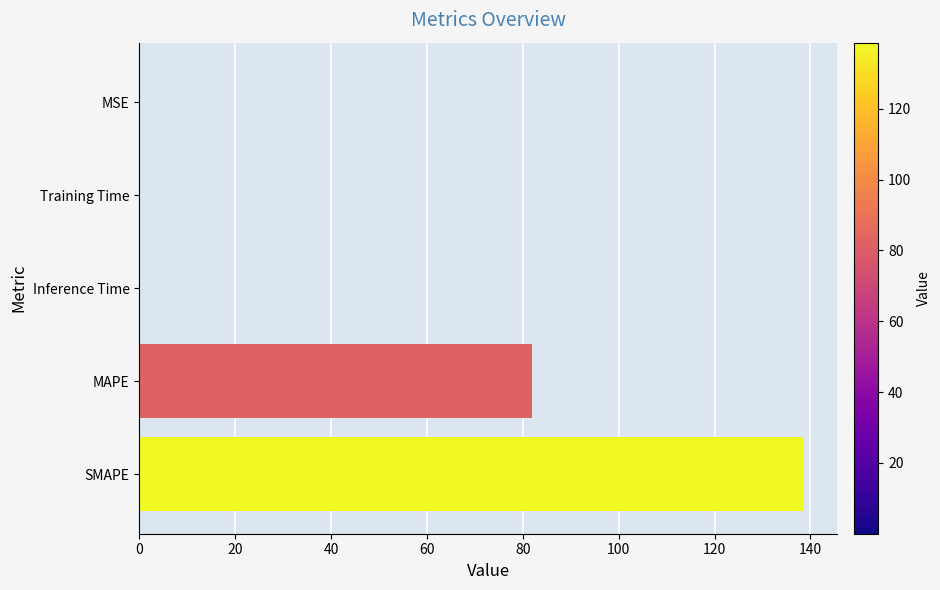

Where is the data nearest to the value 69?

MAPE